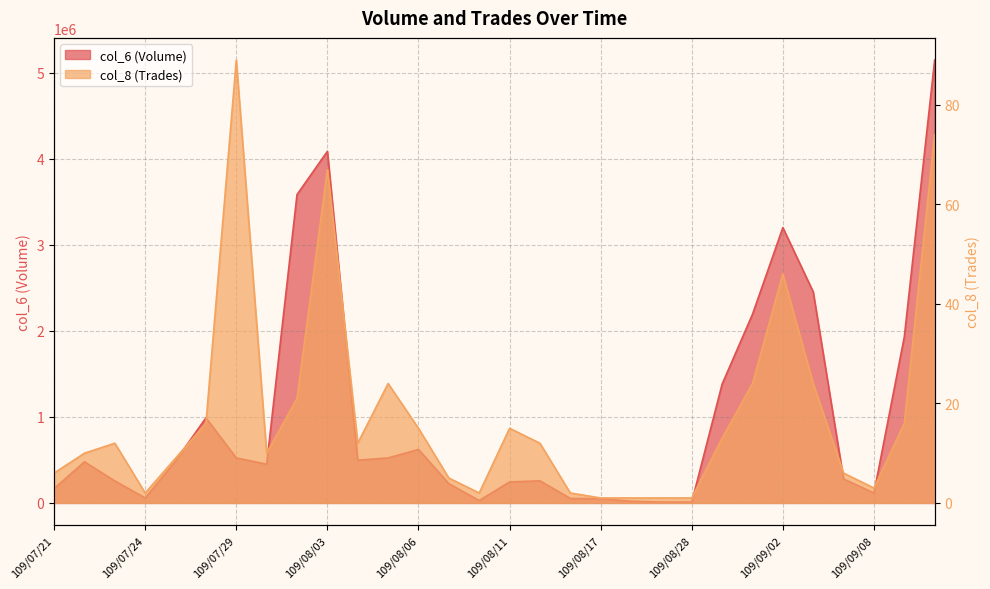

What is the difference between the highest and lowest values at 109/07/24?

57698